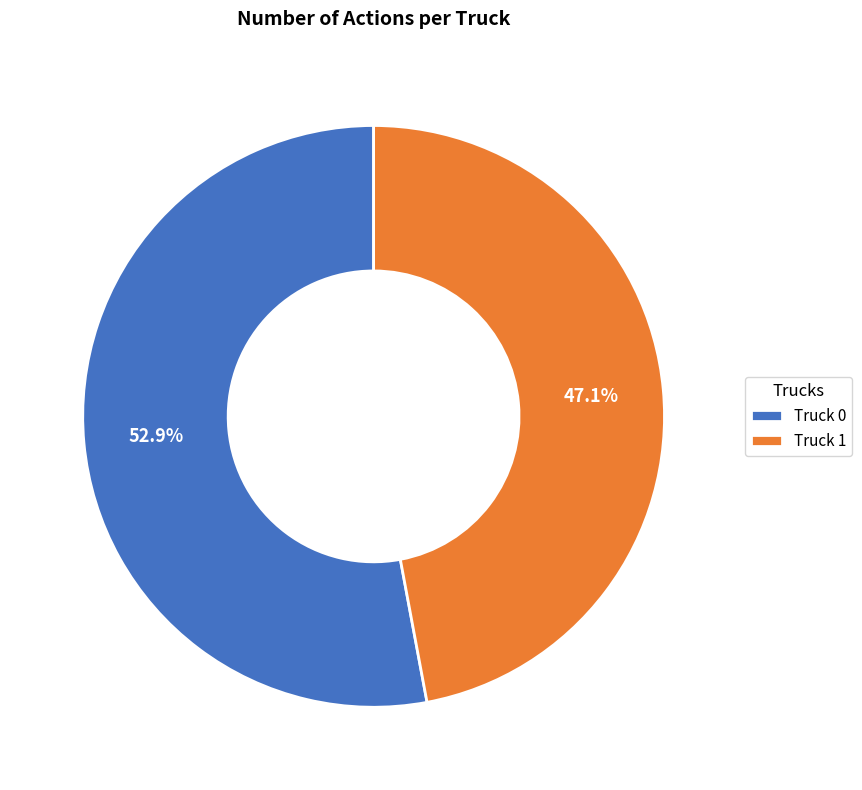

Rank the categories by value from highest to lowest.

Truck 0, Truck 1